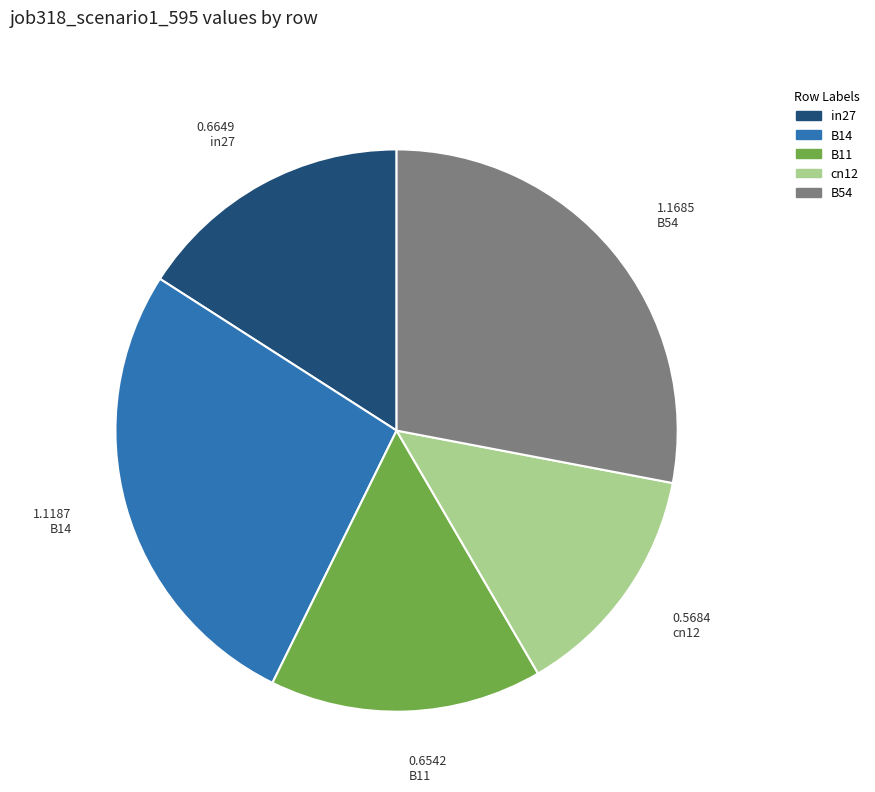

Combined, do B14 and in27 account for over 50%?

No